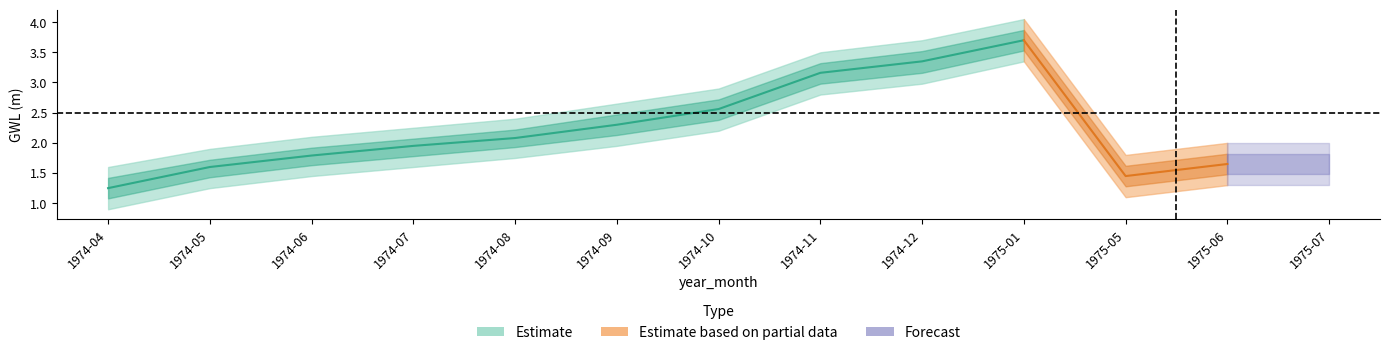

What is the spread (max minus min) of values at 1974-07?

0.6